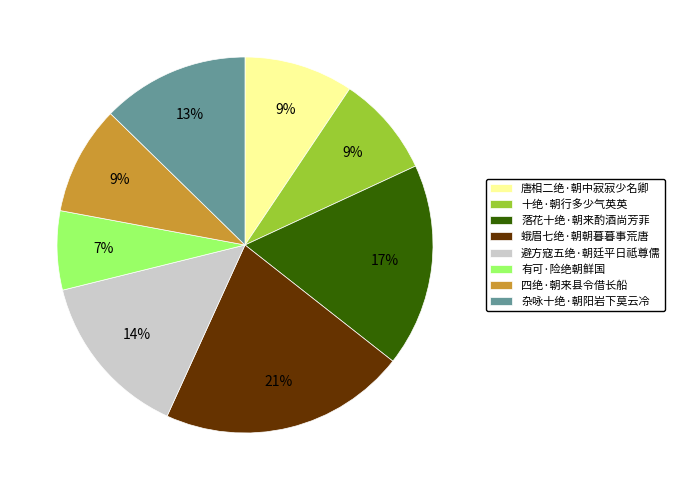

What is the largest slice in the pie chart?

蛾眉七绝·朝朝暮暮事荒唐